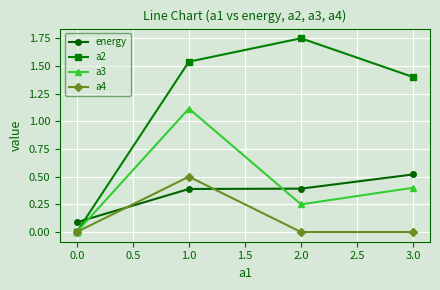

At which label does a4 reach its peak?

1.0